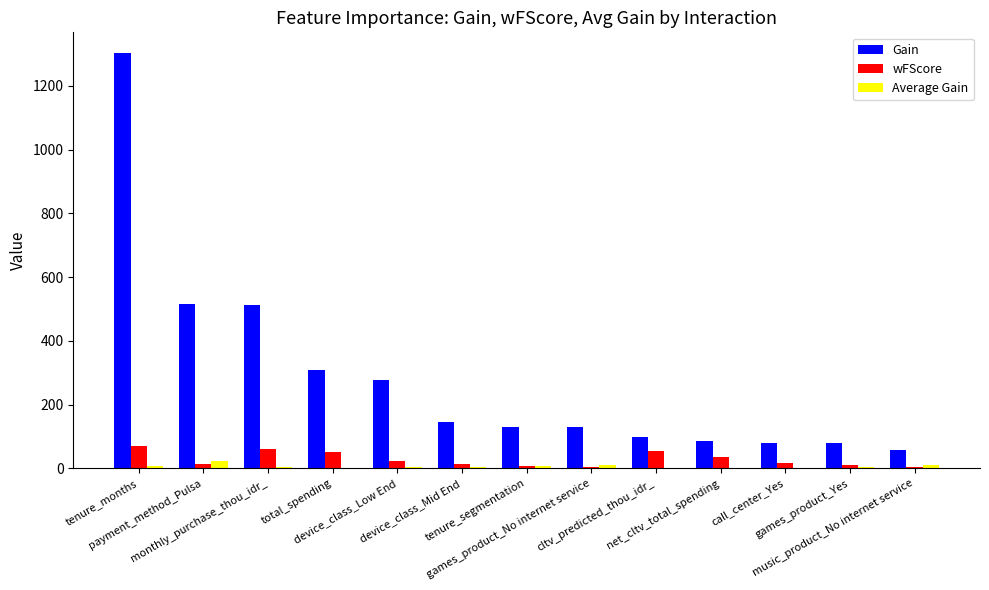

What is the sum of all wFScore values?

372.1